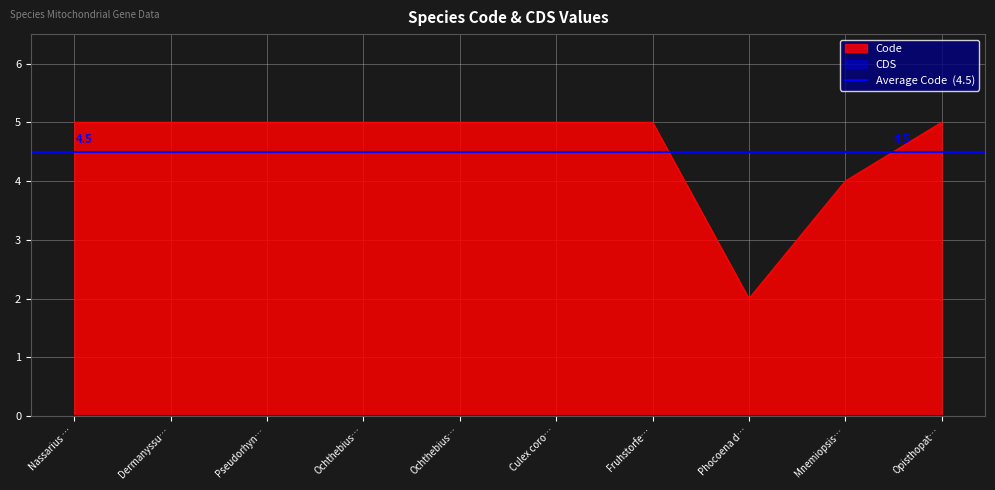

What is the difference between the maximum and minimum values?

3